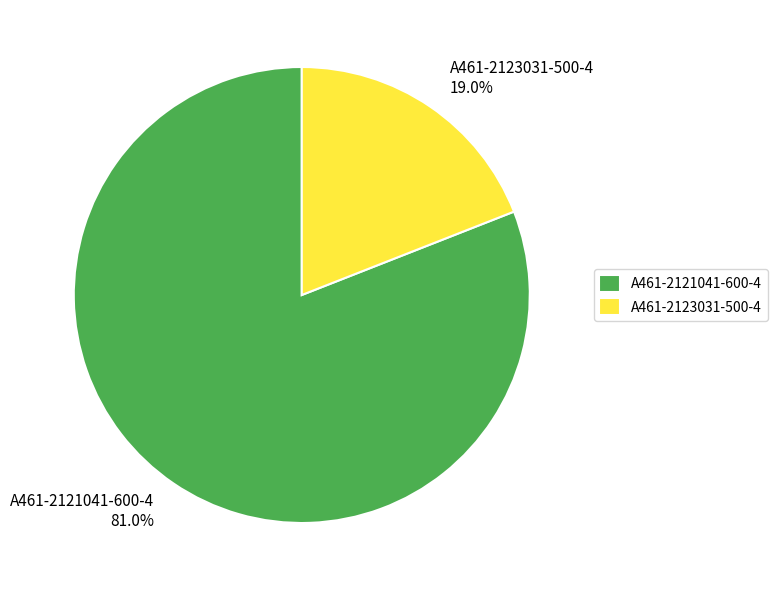

What is the ratio of the value at A461-2121041-600-4 81.0% to the value at A461-2123031-500-4 19.0%?

4.3